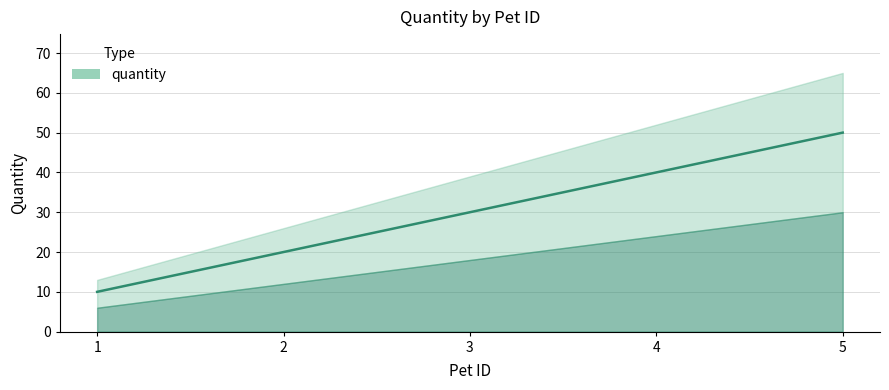

Reading right to left, extract all data points from this chart.

5=50	4=40	3=30	2=20	1=10